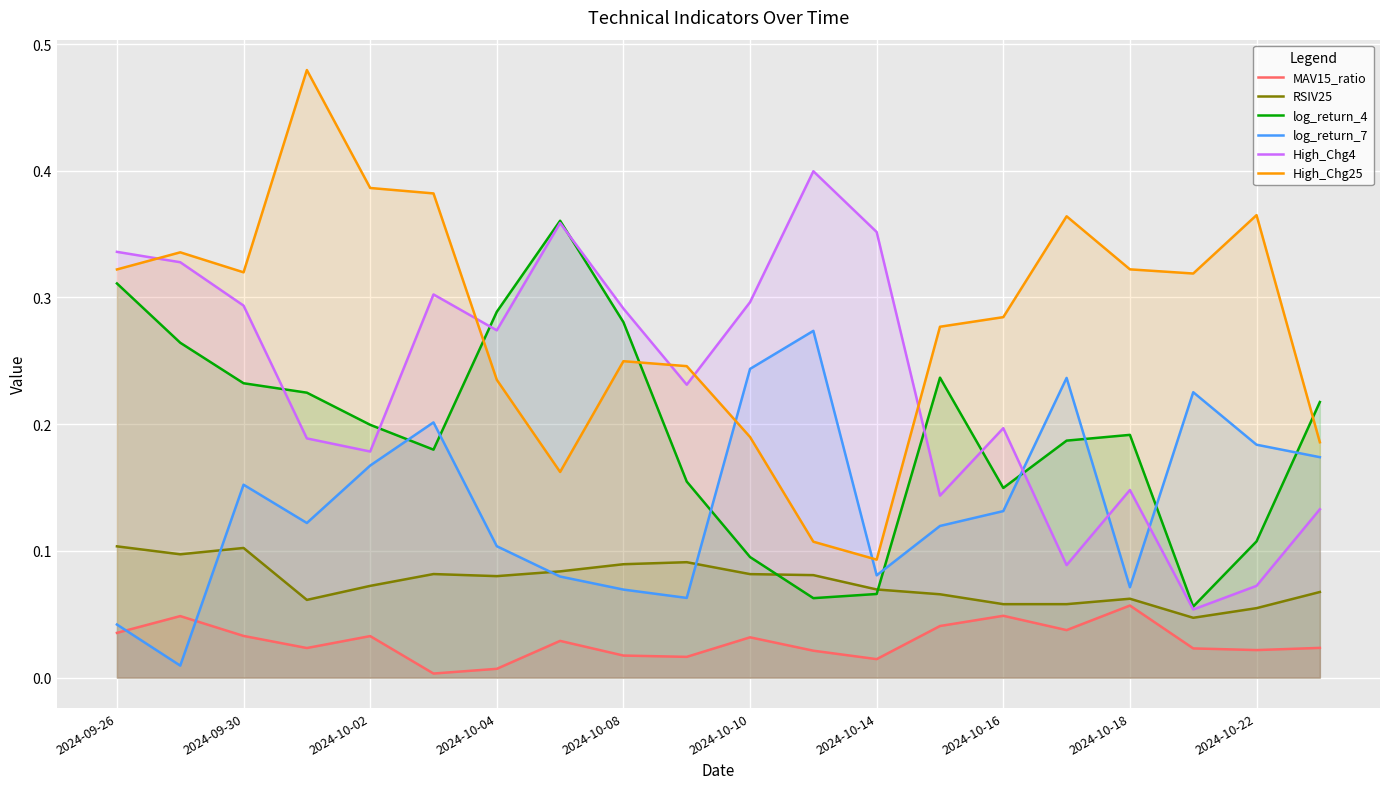

Which series has the largest total across all categories?

High_Chg25